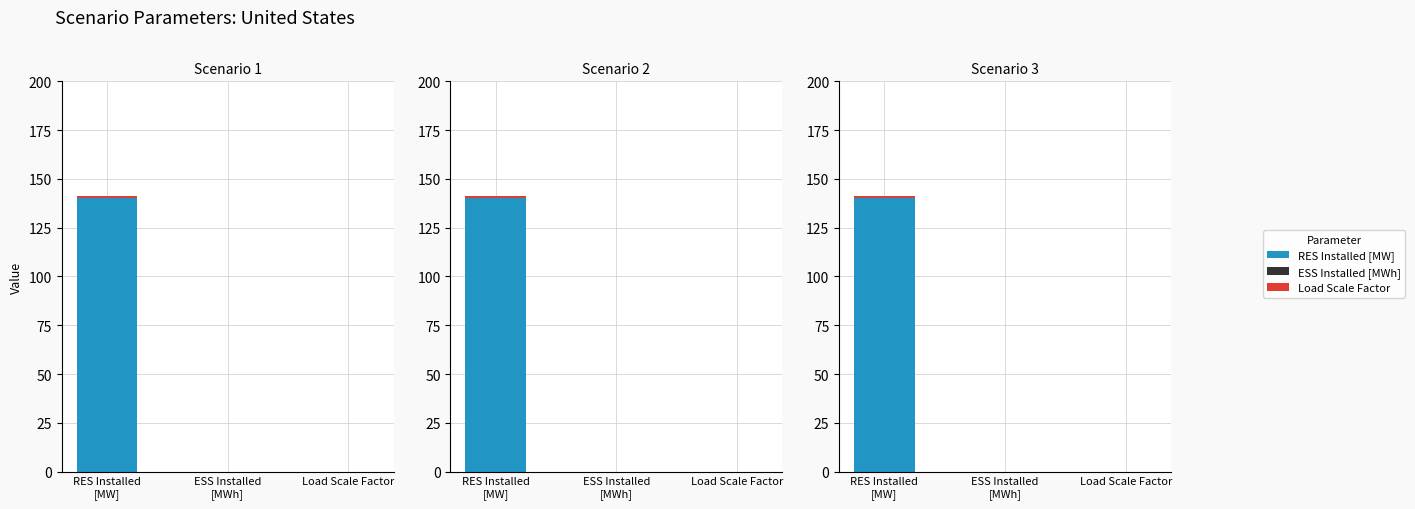

Reading left to right, what are all the values shown in this chart?

RES Installed [MW]: 140	0	0
ESS Installed [MWh]: 0	0	0
Load Scale Factor: 1	0	0